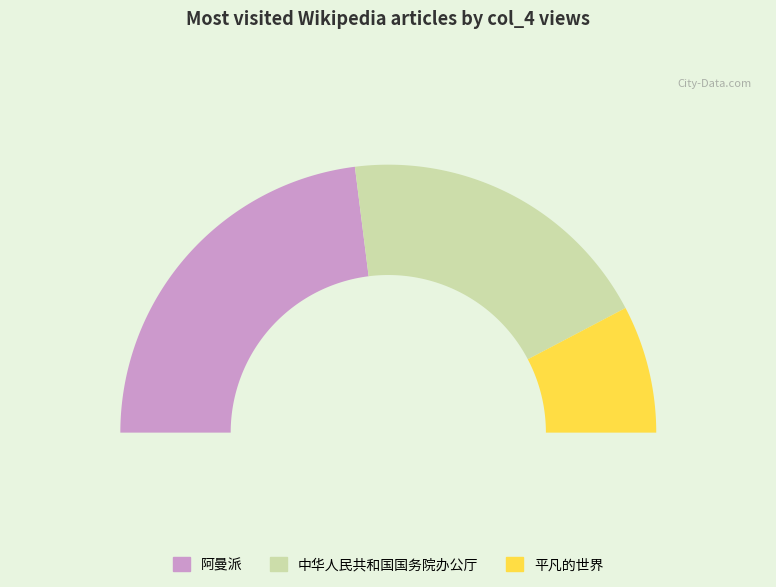

Which category has the biggest portion of the pie?

阿曼派